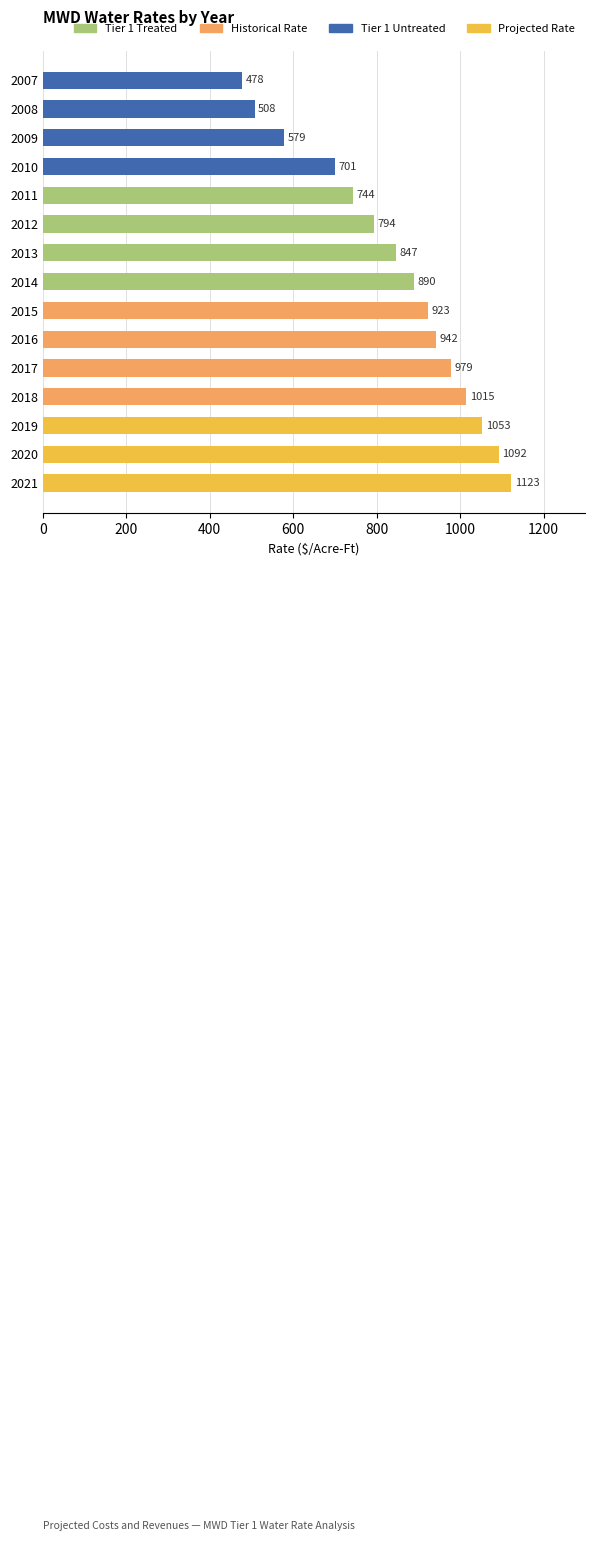

Count the number of categories in the chart.

15